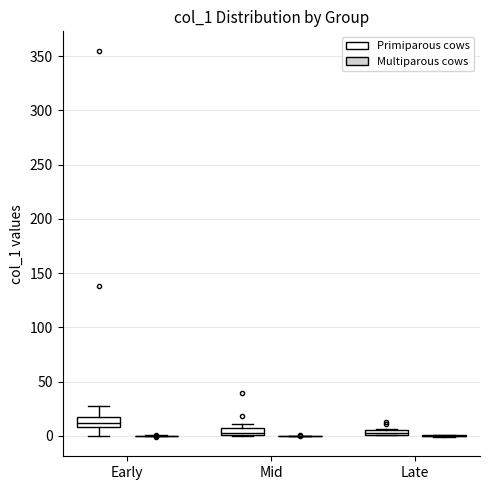

Where is the upper edge of the box for Late (Primiparous cows) on the y-axis? The values are not printed on the chart, so give them approximately, as read against the axis.

5